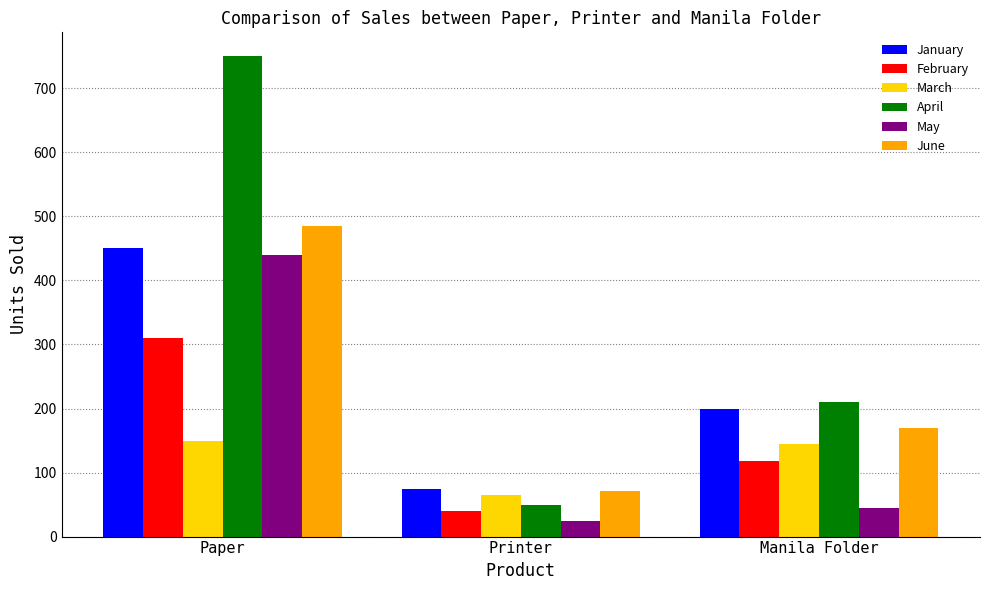

What is the label of the 2nd bar from the left?

Printer